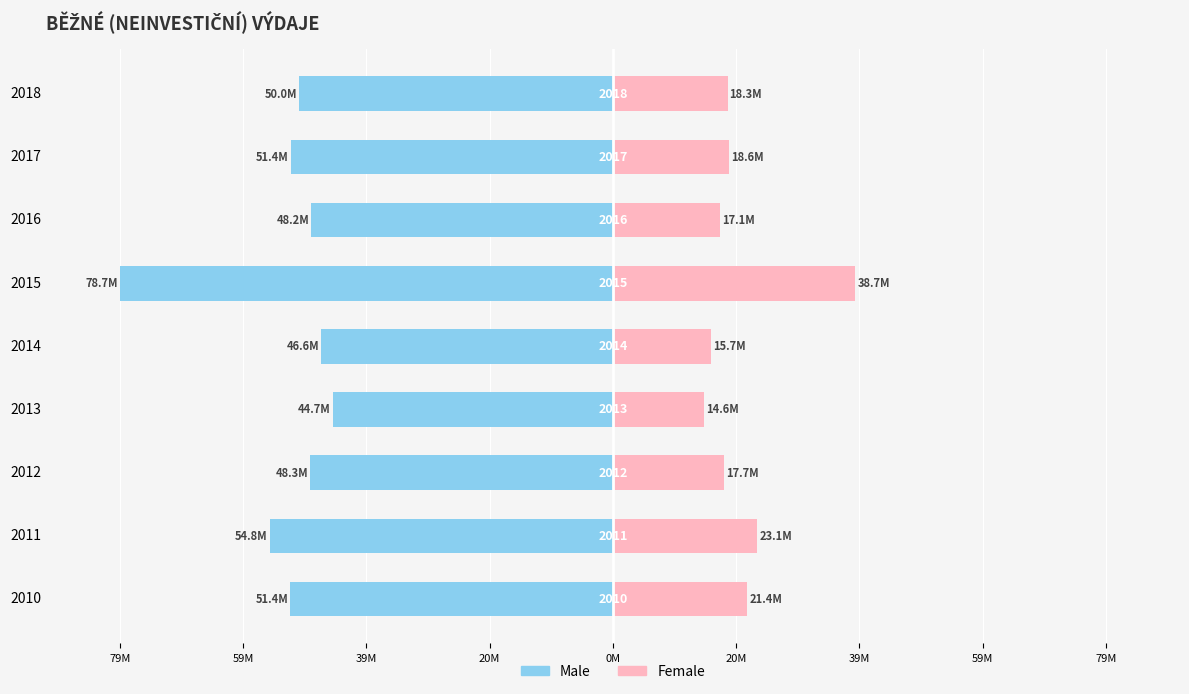

Between 2010 and 2016, which is larger?

2016